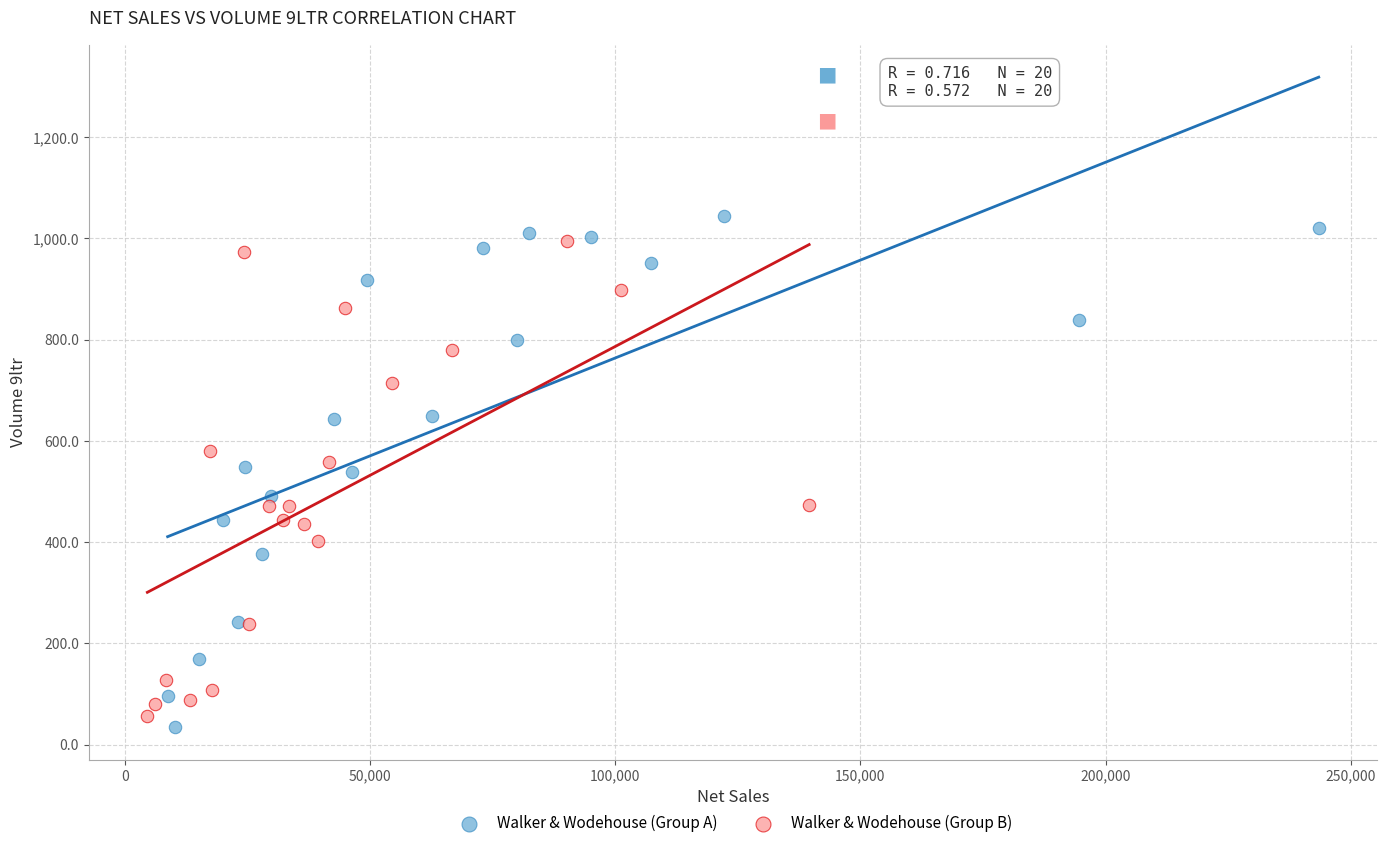

Which series has the widest spread of Y values?

Walker & Wodehouse (Group A)